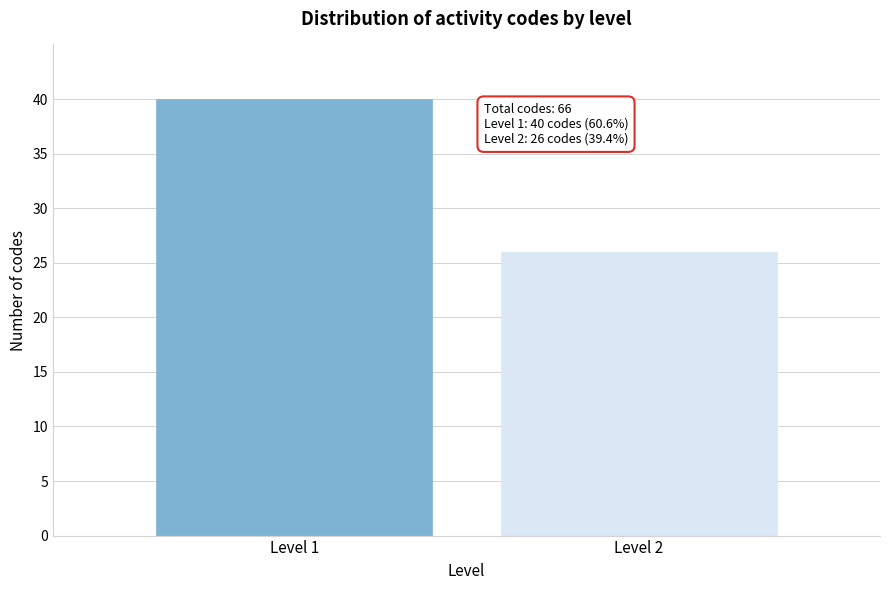

Reading left to right, what are all the values shown in this chart?

40	26